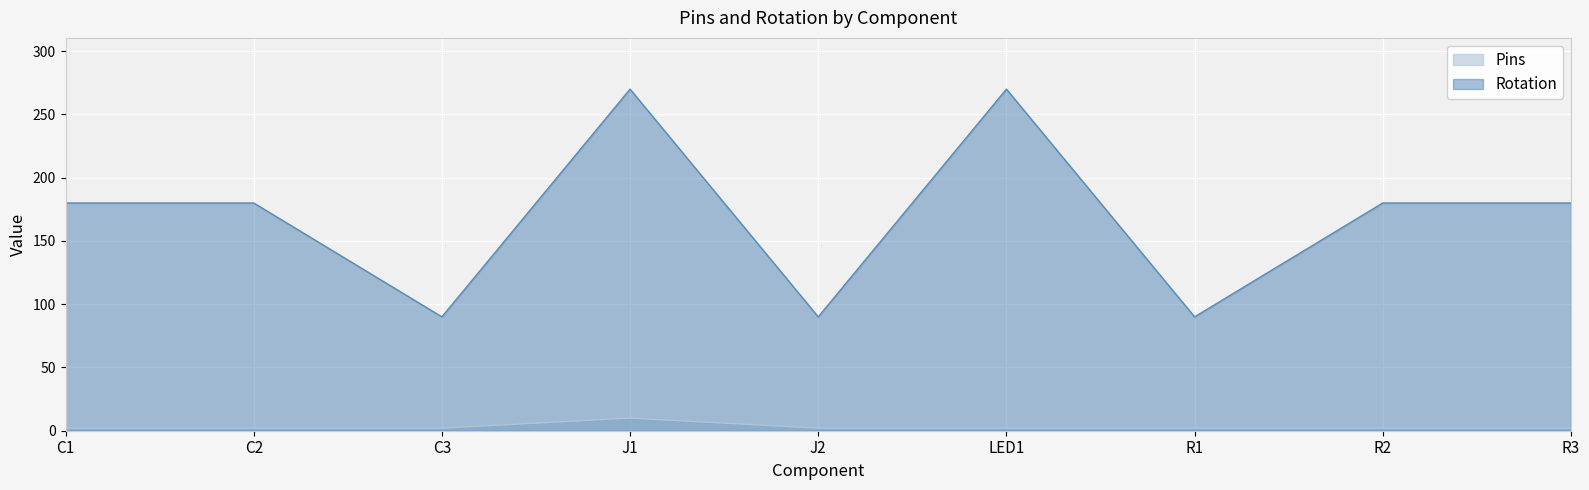

Rank the series by their maximum value, from highest to lowest.

Rotation, Pins